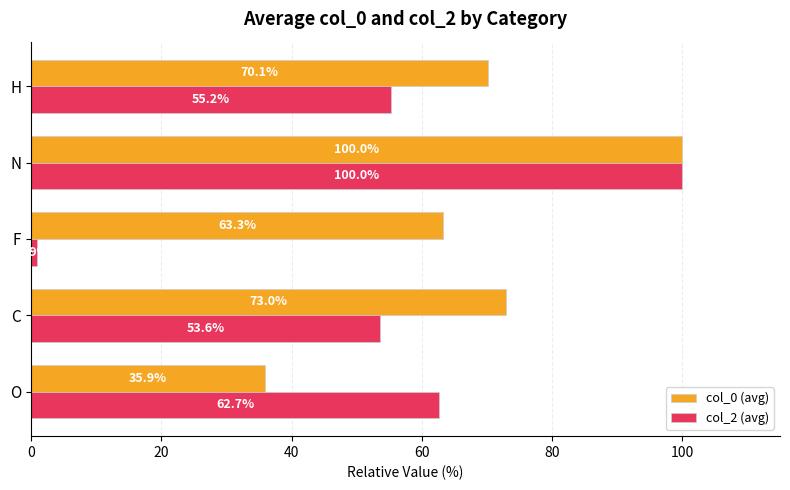

Where is col_2 (avg) nearest to the value 50?

C